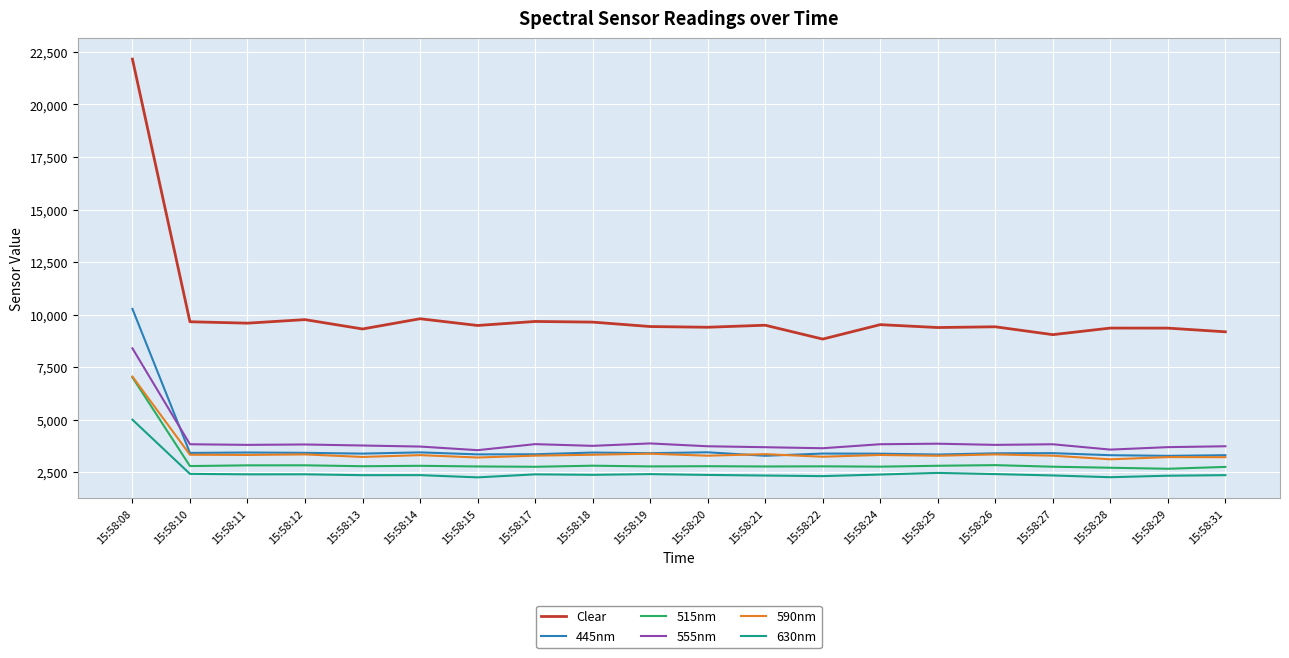

What is the approximate value of 445nm at 15:58:17, to the nearest 10?

3350